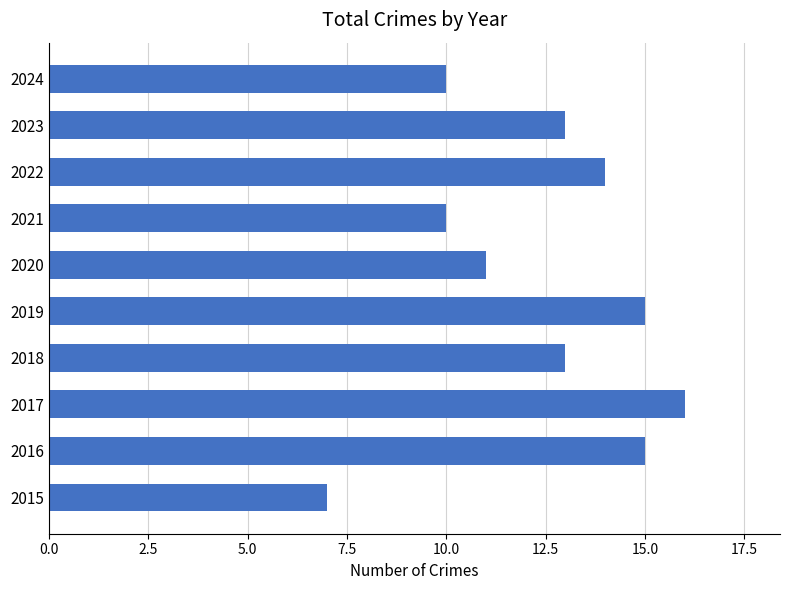

Are the bars horizontal?

Yes